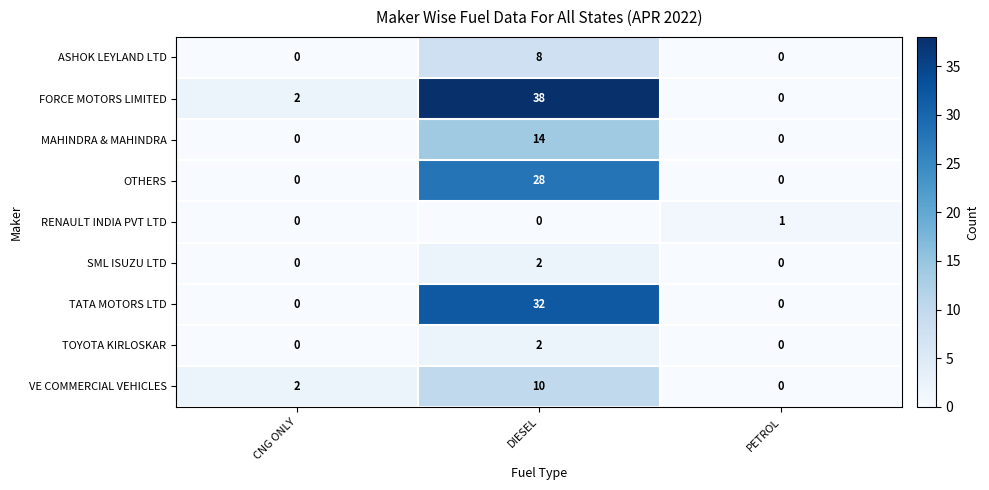

Reading right to left, what are all the values shown in this chart?

ASHOK LEYLAND LTD: 0	8	0
FORCE MOTORS LIMITED: 0	38	2
MAHINDRA & MAHINDRA: 0	14	0
OTHERS: 0	28	0
RENAULT INDIA PVT LTD: 1	0	0
SML ISUZU LTD: 0	2	0
TATA MOTORS LTD: 0	32	0
TOYOTA KIRLOSKAR: 0	2	0
VE COMMERCIAL VEHICLES: 0	10	2